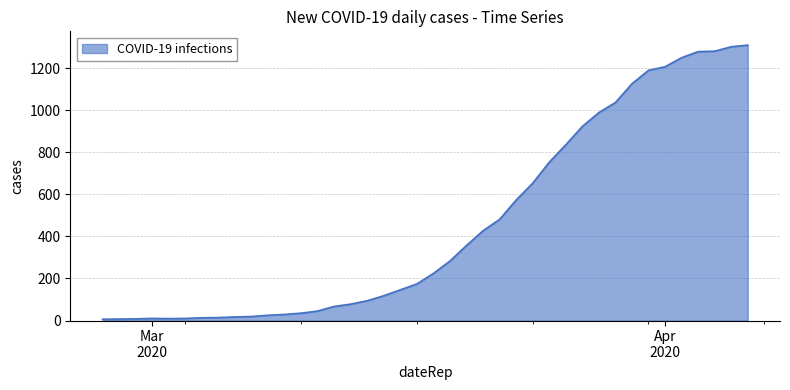

What is the difference between the maximum and minimum values?

1304